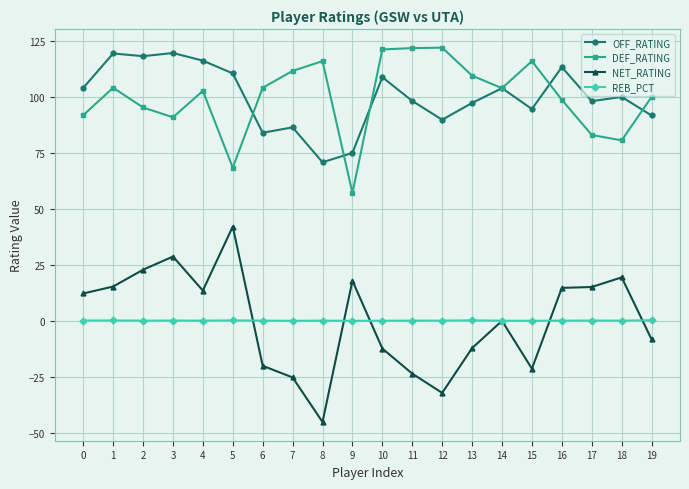

What are all the series names shown in the legend?

OFF_RATING, DEF_RATING, NET_RATING, REB_PCT